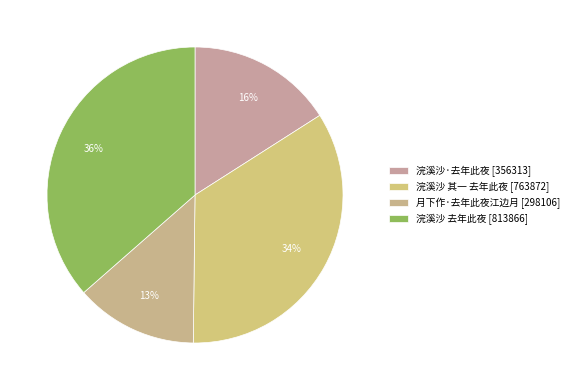

To the nearest percent, what portion does 浣溪沙 其一 去年此夜 represent?

34%